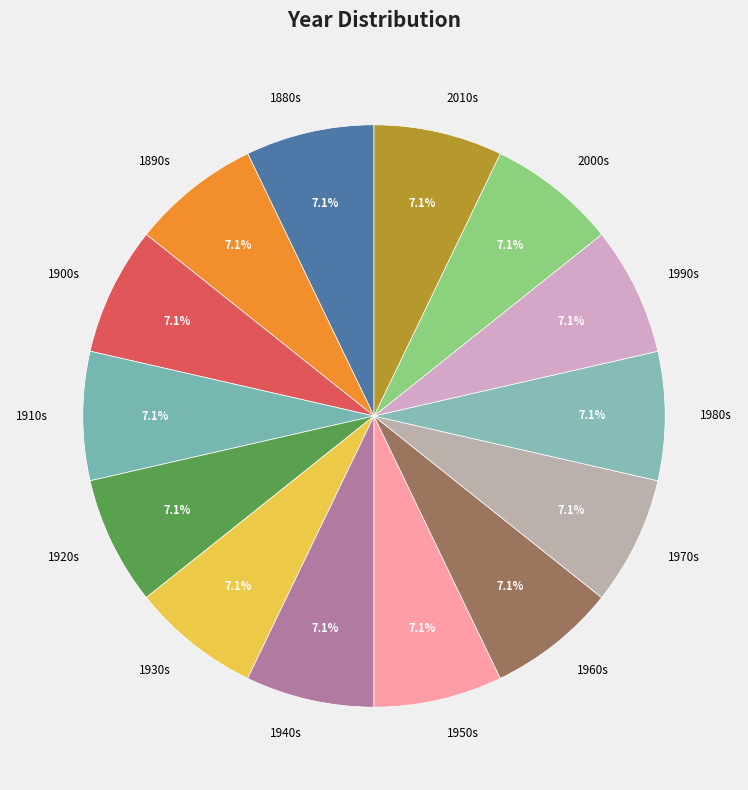

Is 1990s the majority of the pie?

No